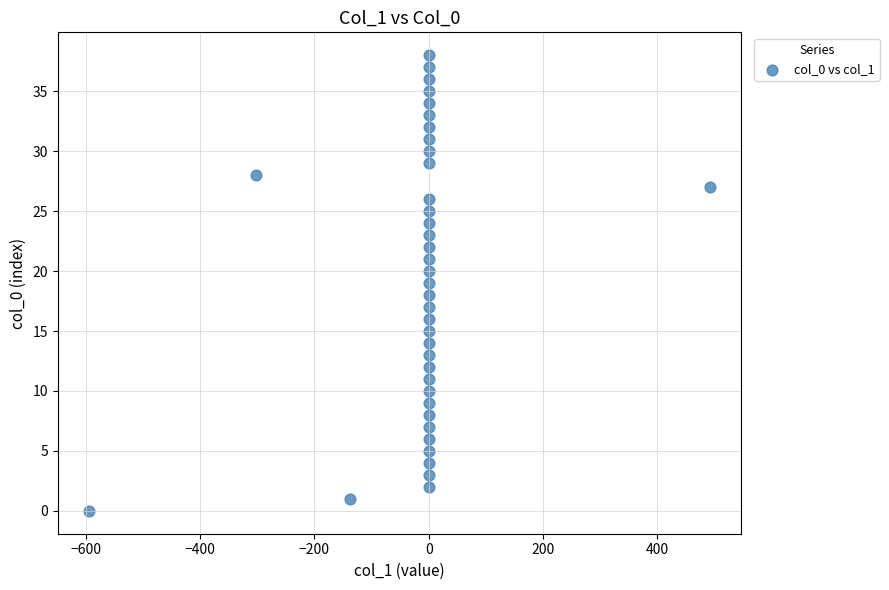

What is the range of Y values (max minus min)?

38